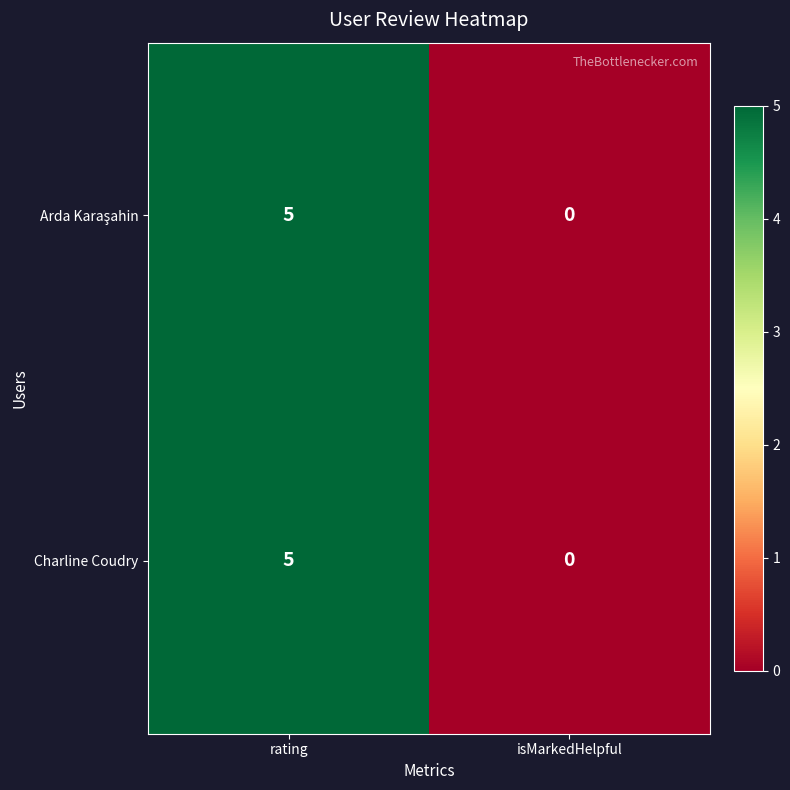

At which category is the sum across all series the highest?

rating